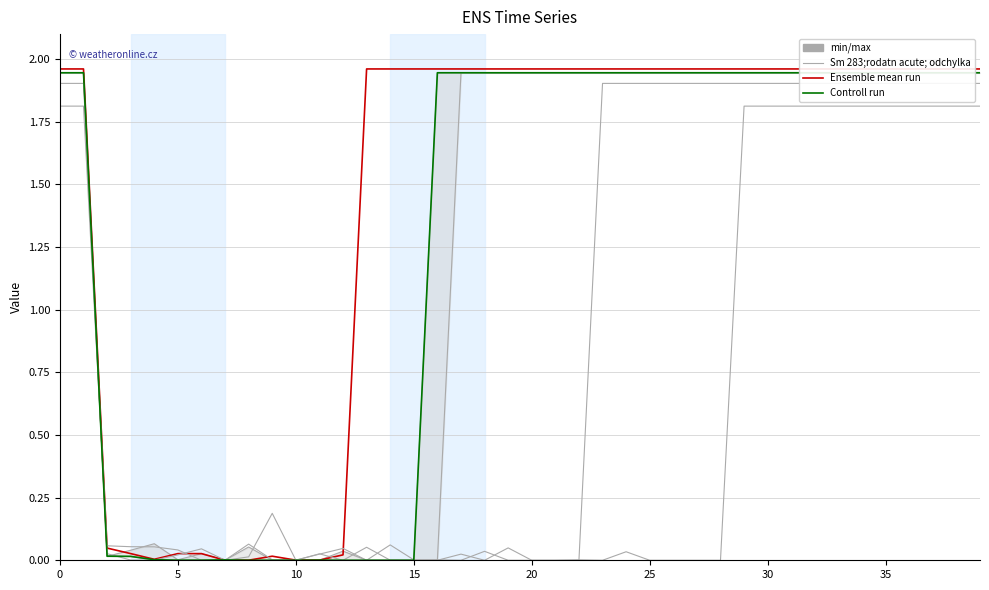

Which series has the largest total across all categories?

Ensemble mean run